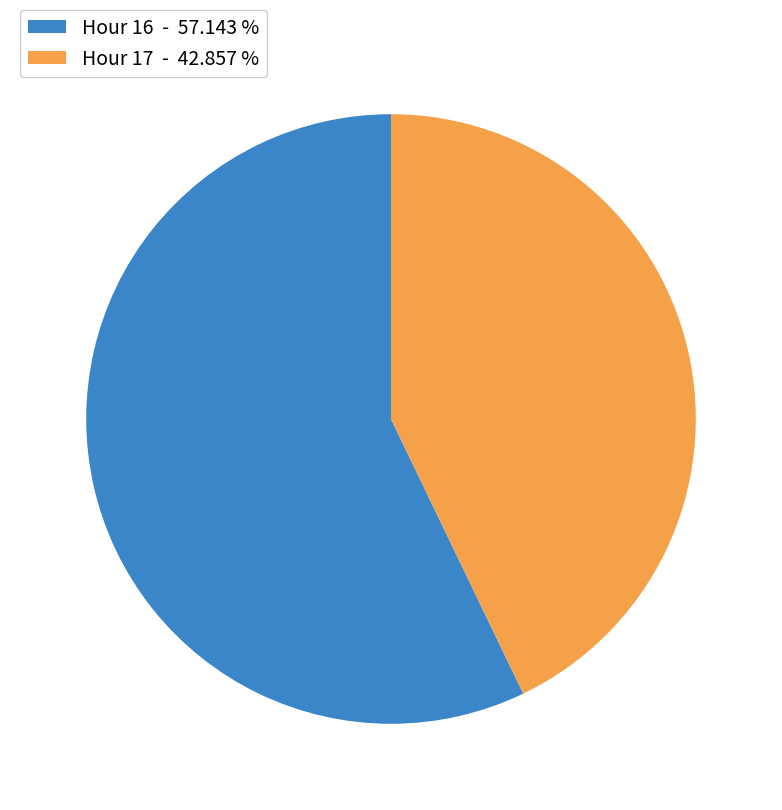

Do Hour 16 - 57.143 % and Hour 17 - 42.857 % together represent more than half of the pie?

Yes